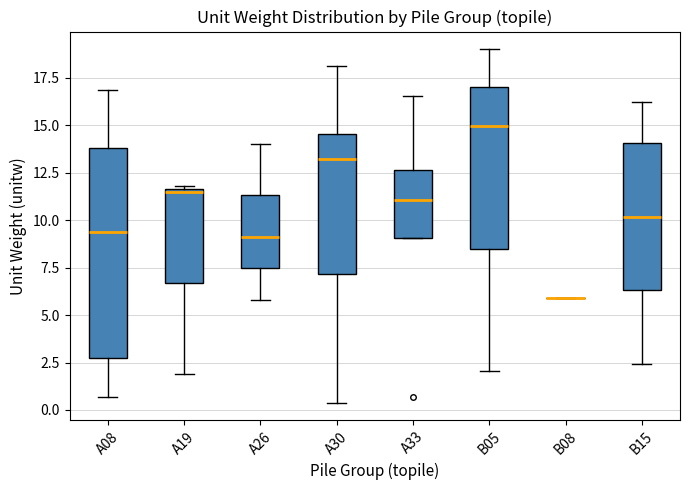

Reading left to right, read every box against the y-axis: the position of its median line, the range the box covers, and the ends of its whiskers. The values are not printed on the chart, so give them approximately, as read against the axis.

A08: median 9.5, box 2.5 to 14.0, whiskers 0.5 to 17.0
A19: median 11.5, box 6.5 to 11.5, whiskers 2.0 to 12.0
A26: median 9.0, box 7.5 to 11.5, whiskers 6.0 to 14.0
A30: median 13.0, box 7.0 to 14.5, whiskers 0.5 to 18.0
A33: median 11.0, box 9.0 to 12.5, whiskers 9.0 to 16.5
B05: median 15.0, box 8.5 to 17.0, whiskers 2.0 to 19.0
B08: box collapsed to a line at 6.0, whiskers 6.0 to 6.0
B15: median 10.0, box 6.5 to 14.0, whiskers 2.5 to 16.0